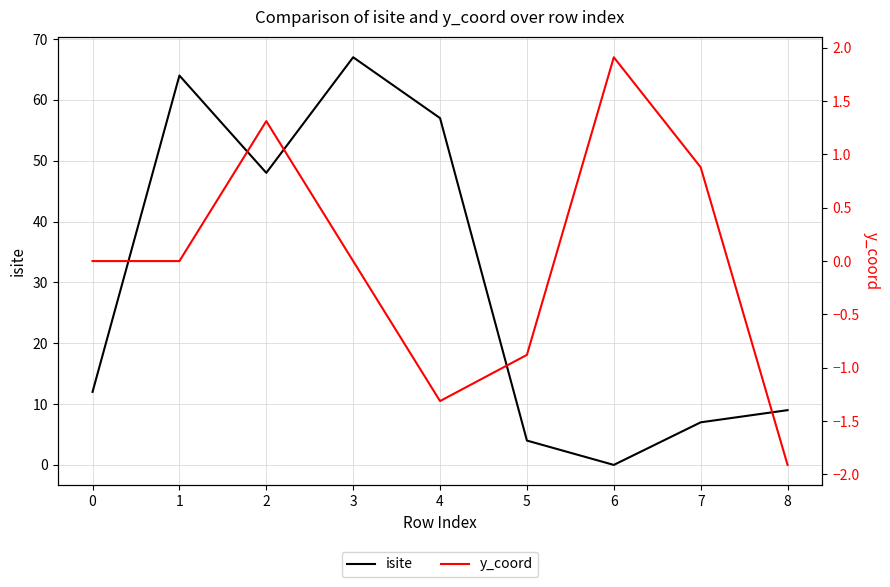

List the labels in order of isite value, smallest first.

6, 5, 7, 8, 0, 2, 4, 1, 3